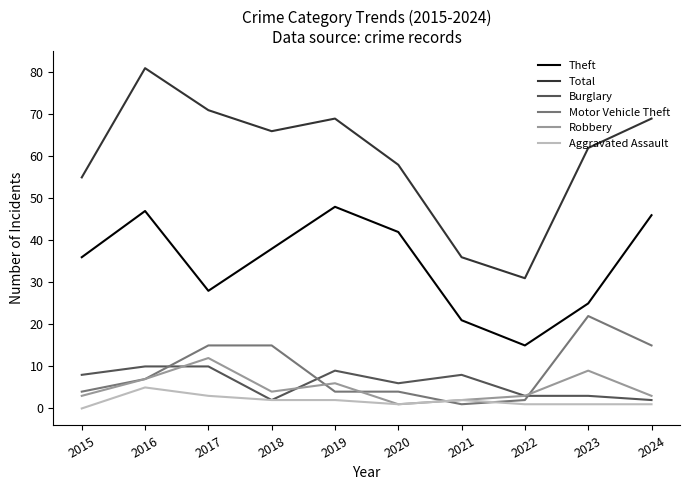

How many lines are shown in the chart?

6